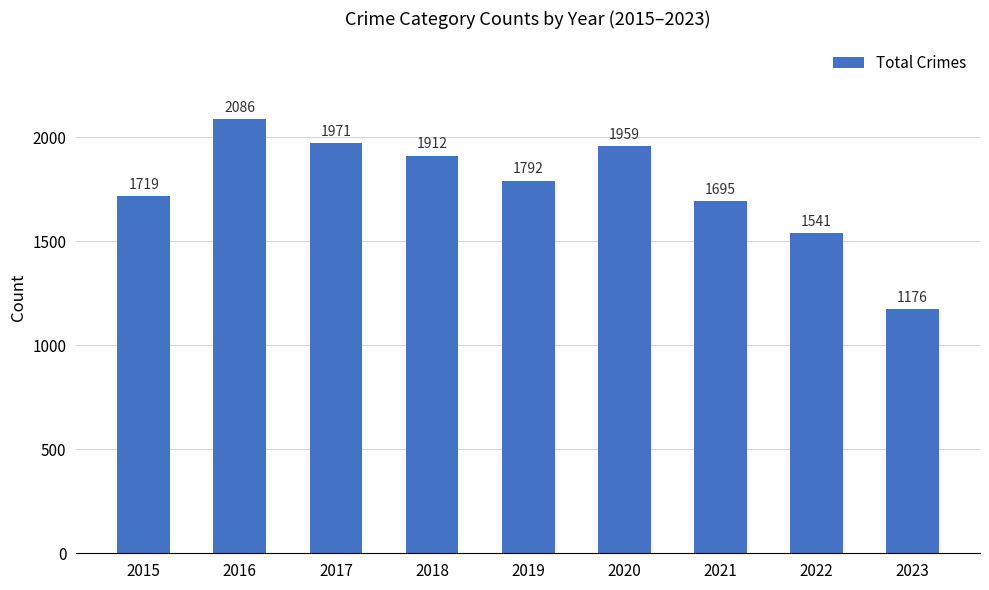

Count the number of data series in this chart.

1